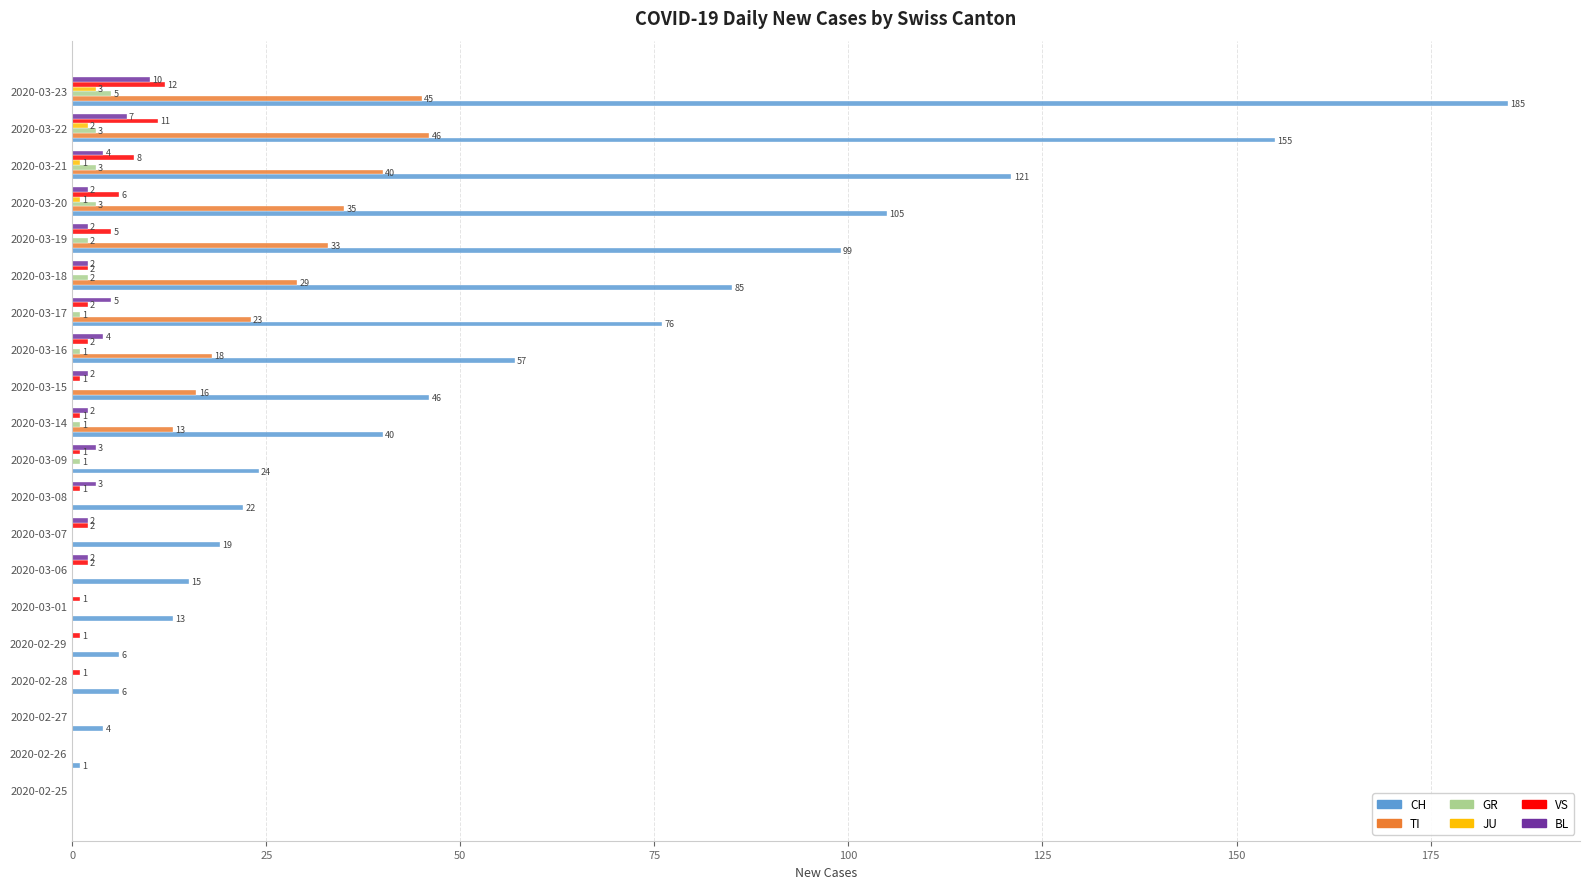

Where is VS nearest to the value 6?

2020-03-20